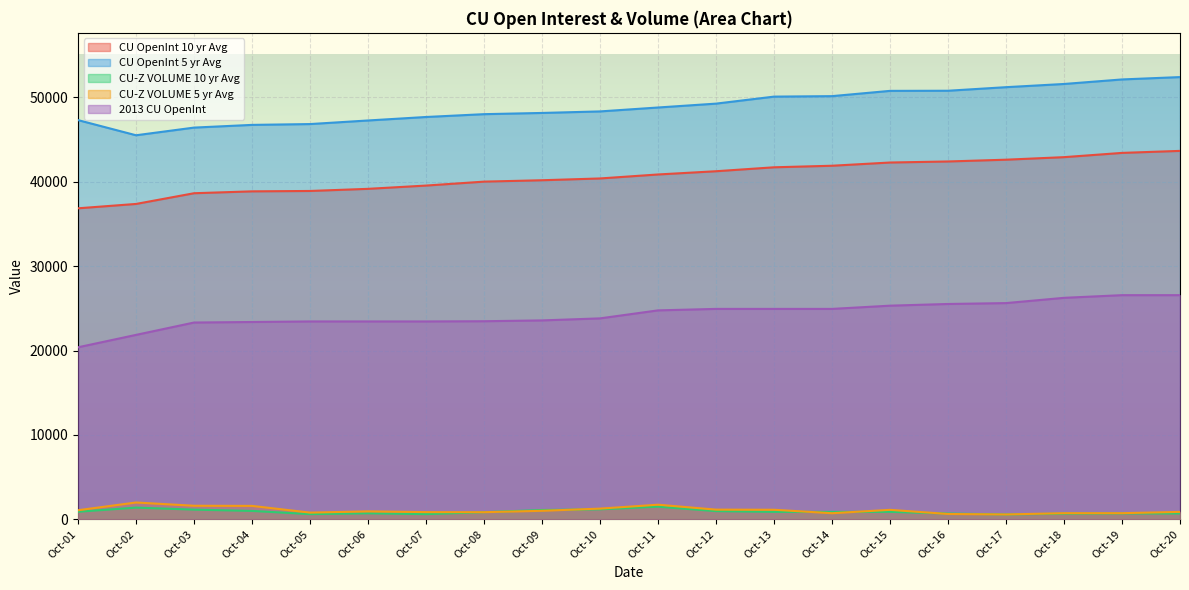

True or false: CU-Z VOLUME 5 yr Avg and 2013 CU OpenInt cross at least once.

False